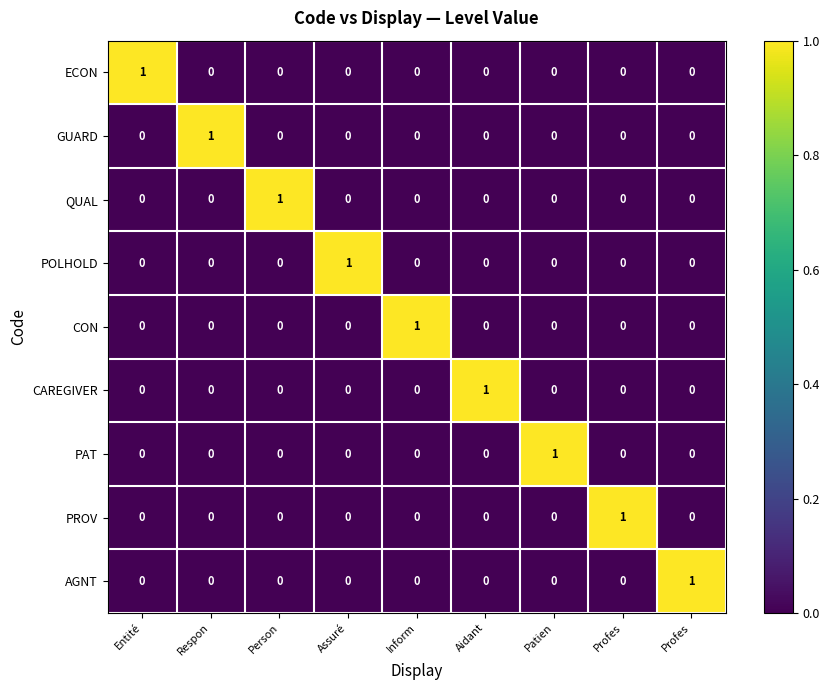

Rank the series at Person from highest to lowest value.

QUAL, ECON, GUARD, POLHOLD, CON, CAREGIVER, PAT, PROV, AGNT